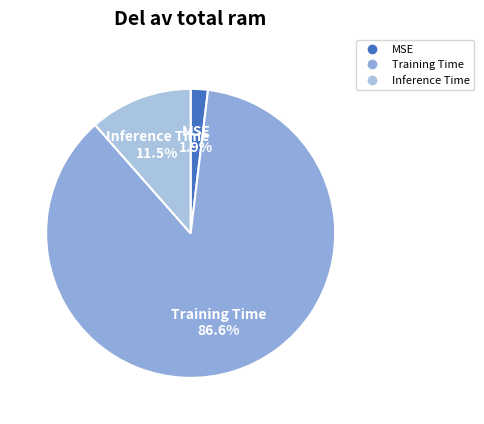

What percentage is NOT represented by Inference Time?

88.5%